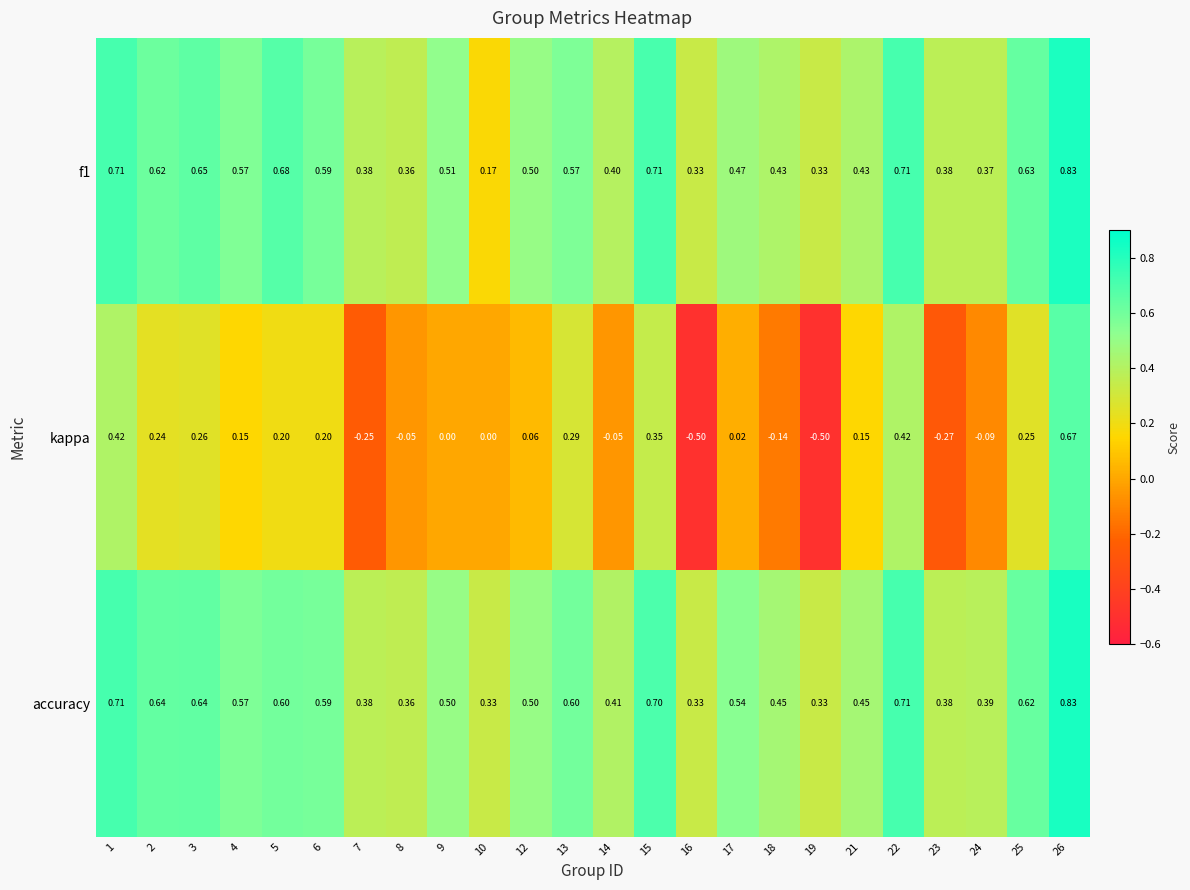

Is the value of accuracy at 5 greater than the value of f1 at 13?

Yes